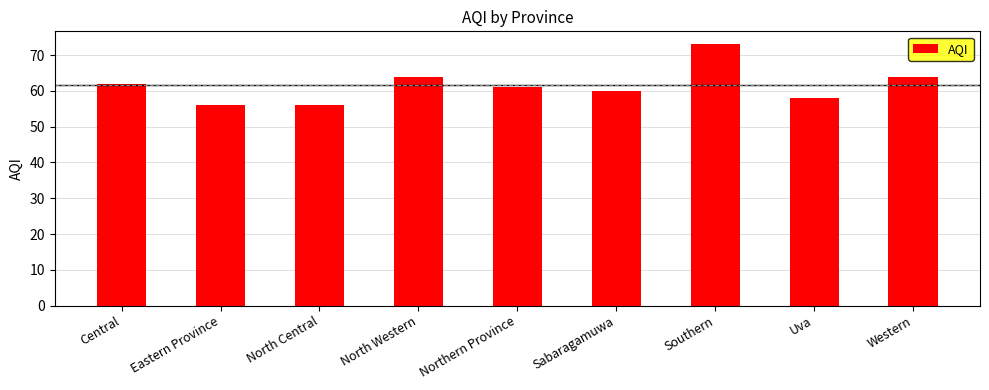

What is the value of the 5th bar from the left?

61